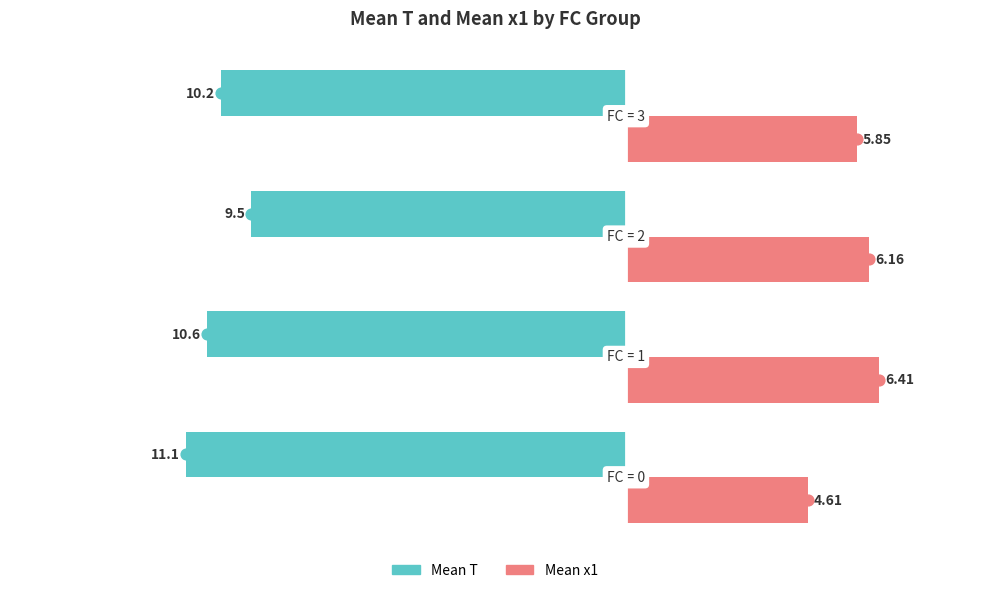

What are all the series names shown in the legend?

Mean T, Mean x1